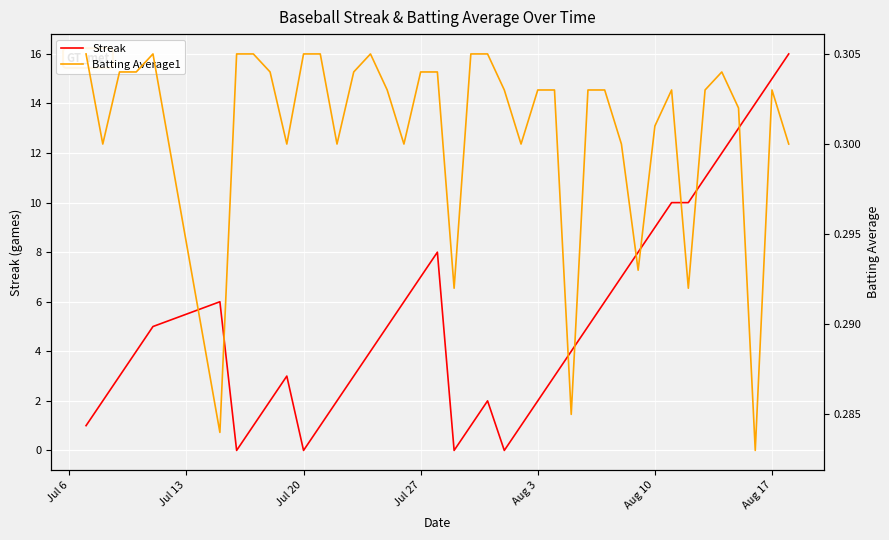

Which series has the widest spread of values?

Streak